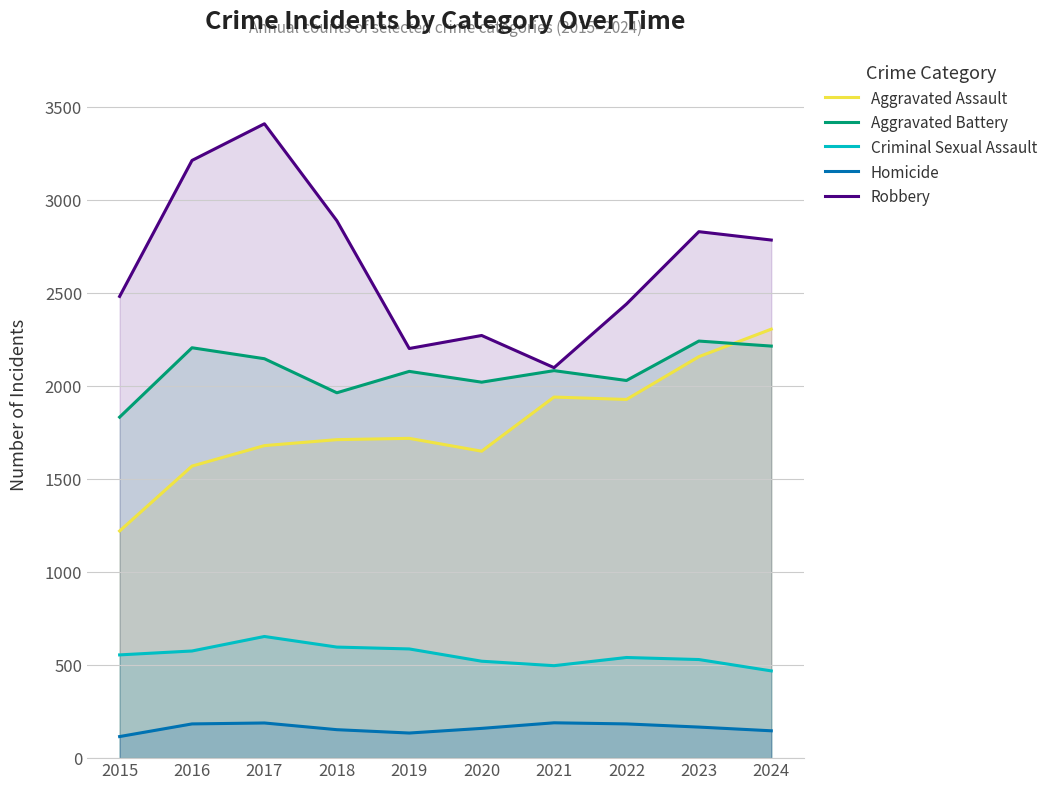

True or false: Aggravated Assault and Robbery cross at least once.

False